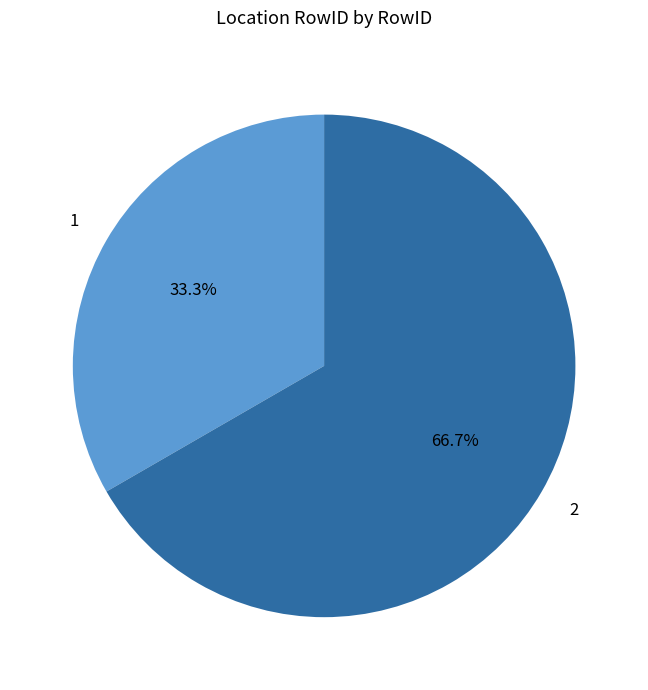

To the nearest percent, what portion does 1 represent?

33%